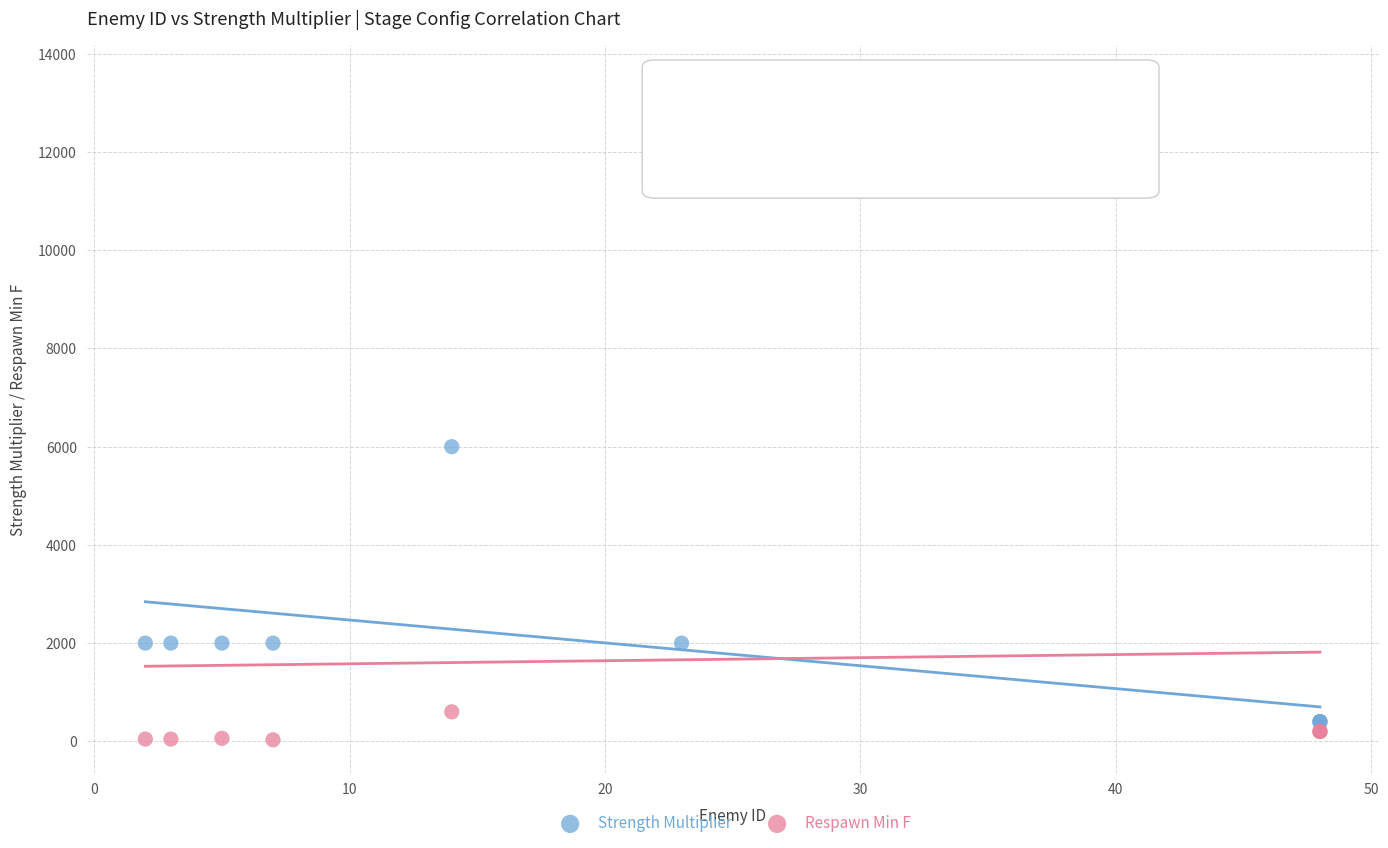

Which series has the largest Y range (max minus min)?

Respawn Min F